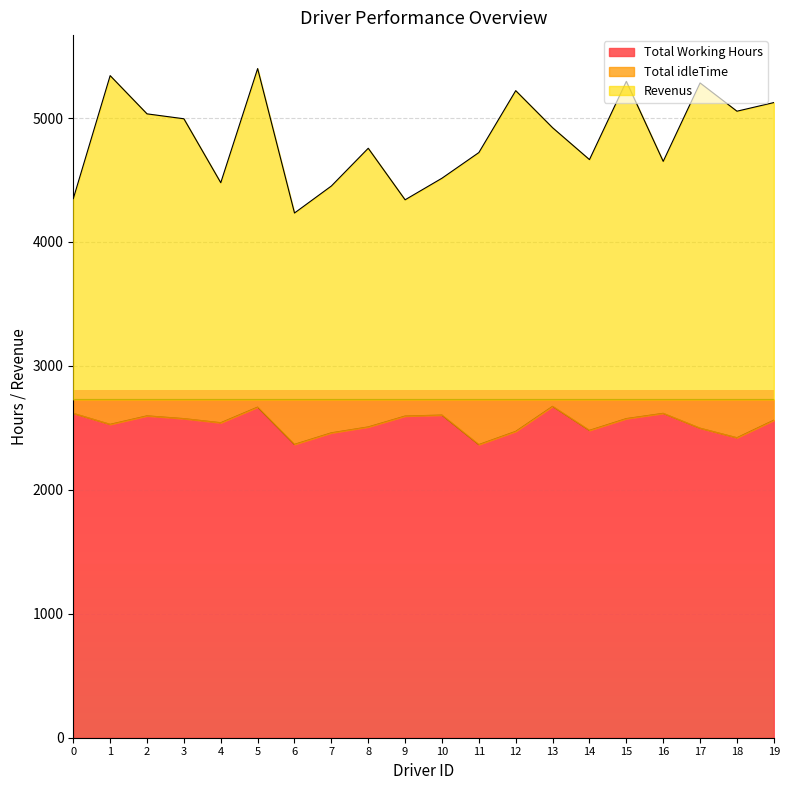

True or false: Total Working Hours and Revenus cross at least once.

False